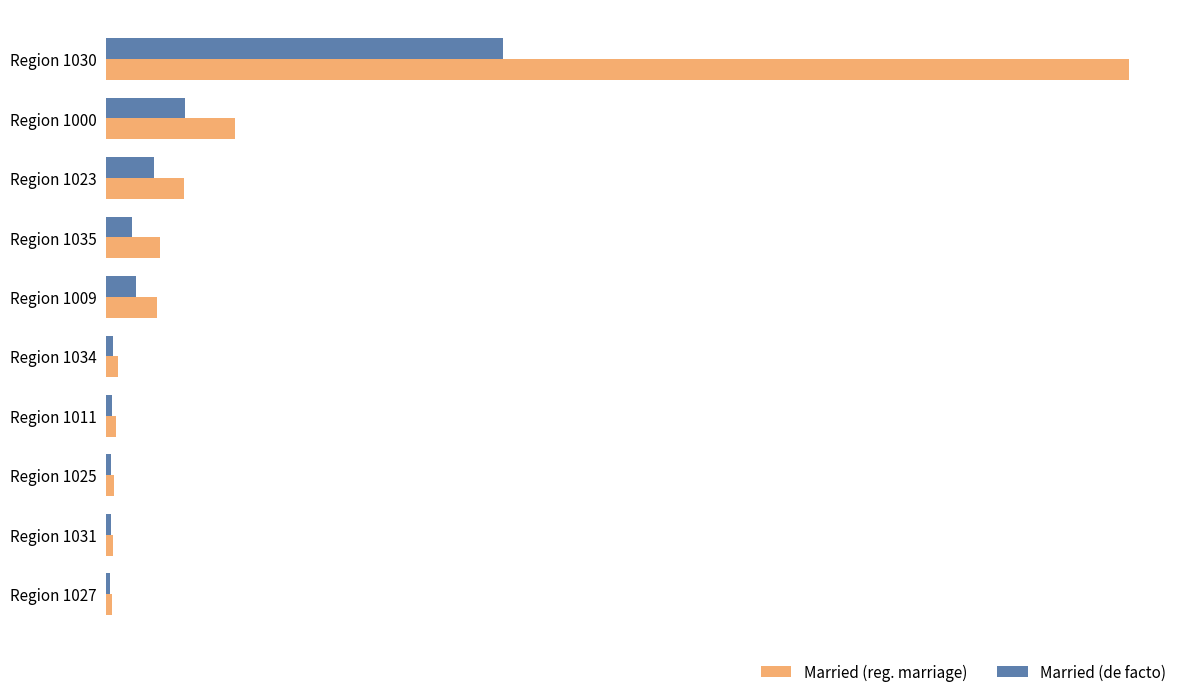

Rank the series by their average value, from highest to lowest.

Married (reg. marriage), Married (de facto)